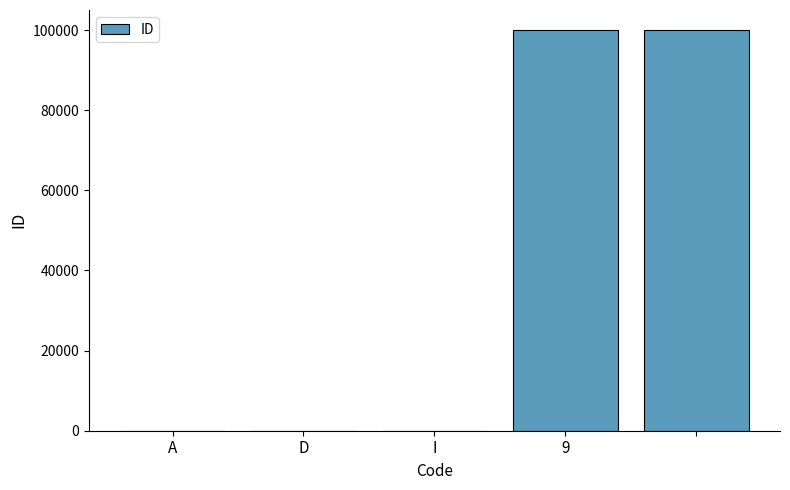

What is the sum of all values?

200003